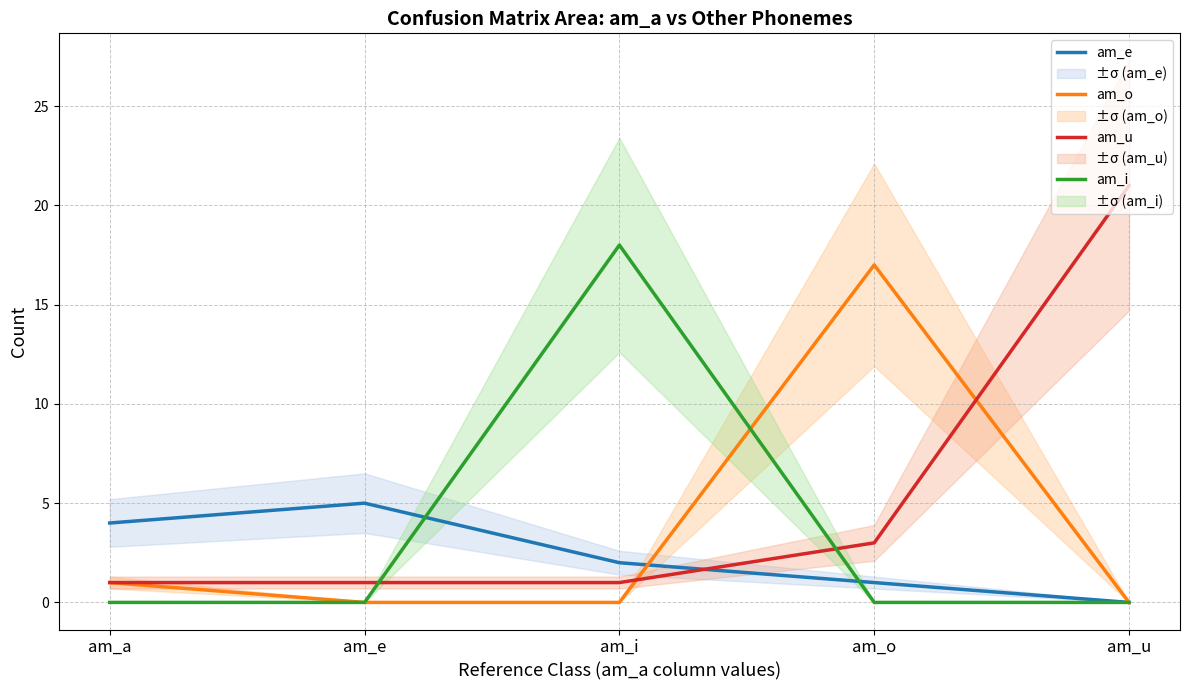

Which series has the widest spread of values?

am_u